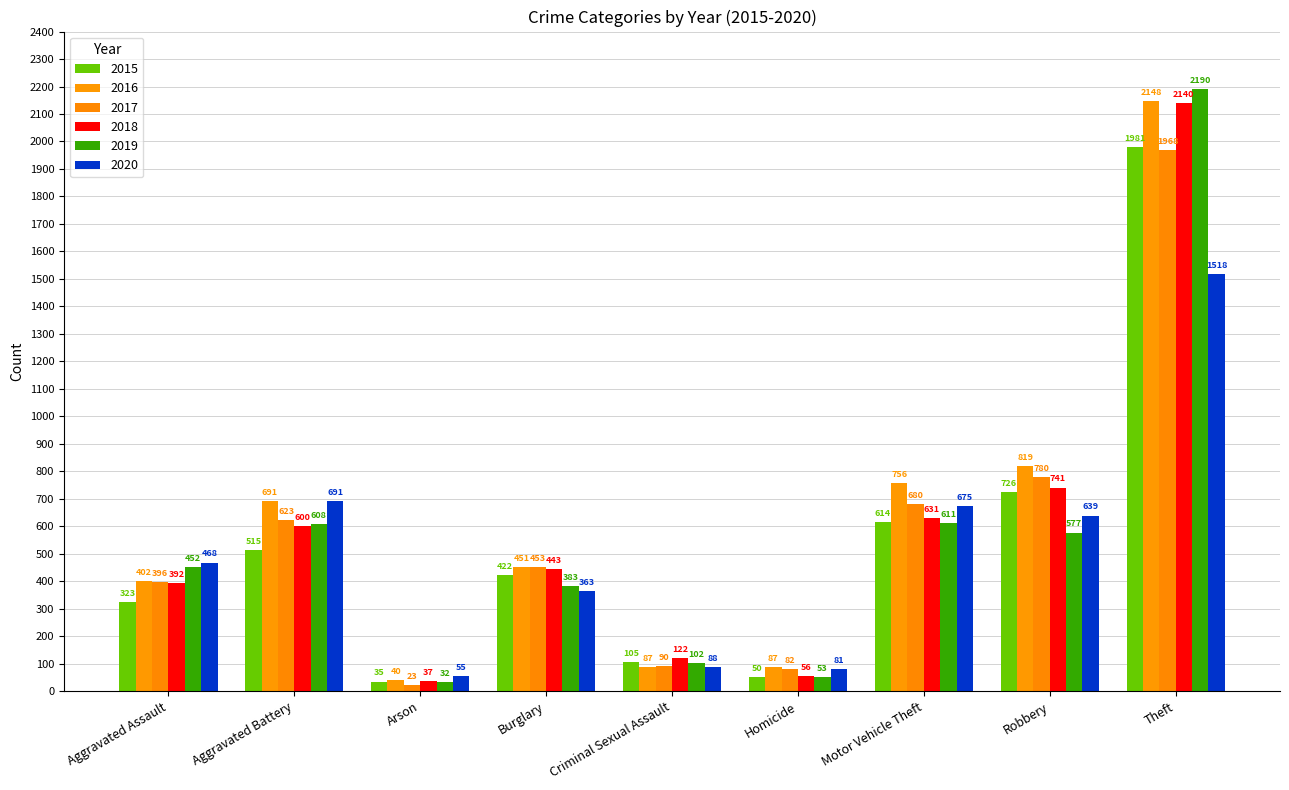

What is the sum of the 2017 values at Motor Vehicle Theft and Burglary?

1133